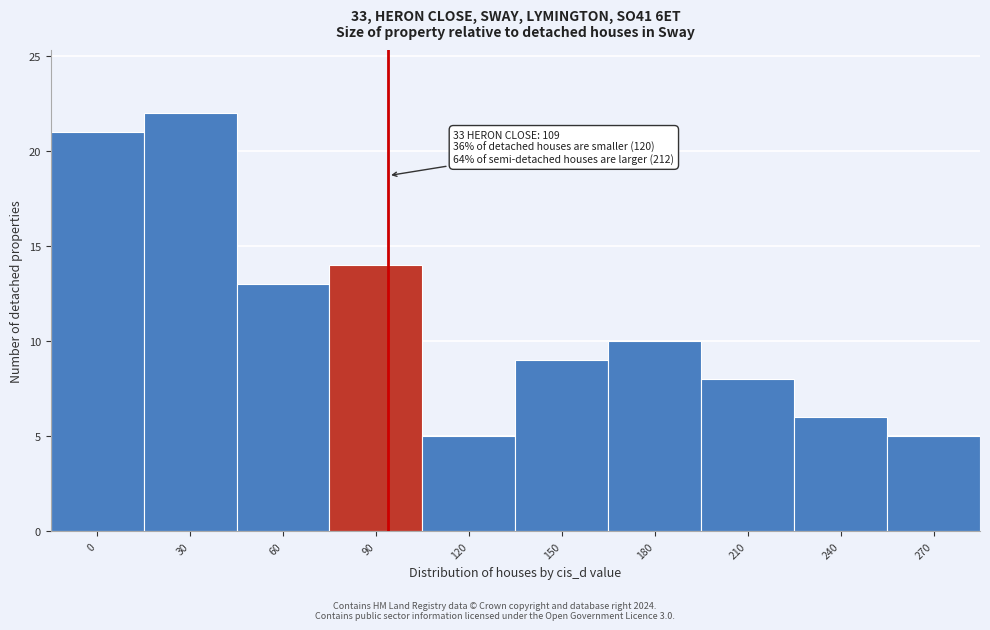

Reading left to right, list all the values displayed in this chart.

21	22	13	14	5	9	10	8	6	5